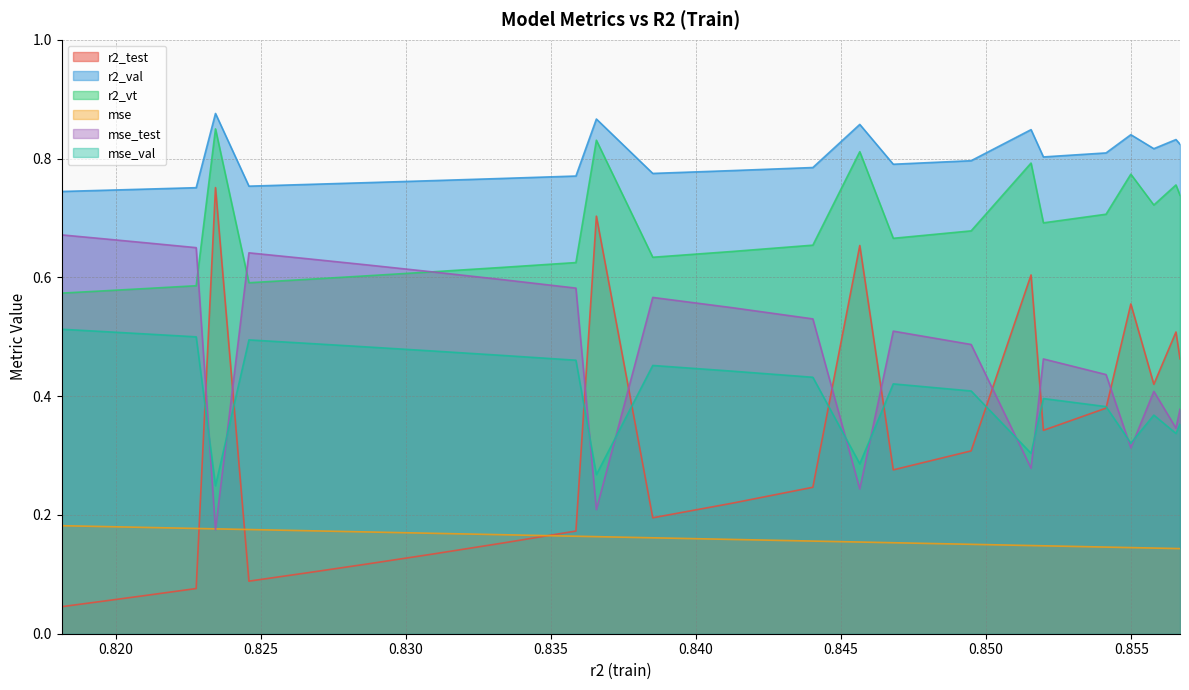

Which series has the largest range (max minus min)?

r2_test